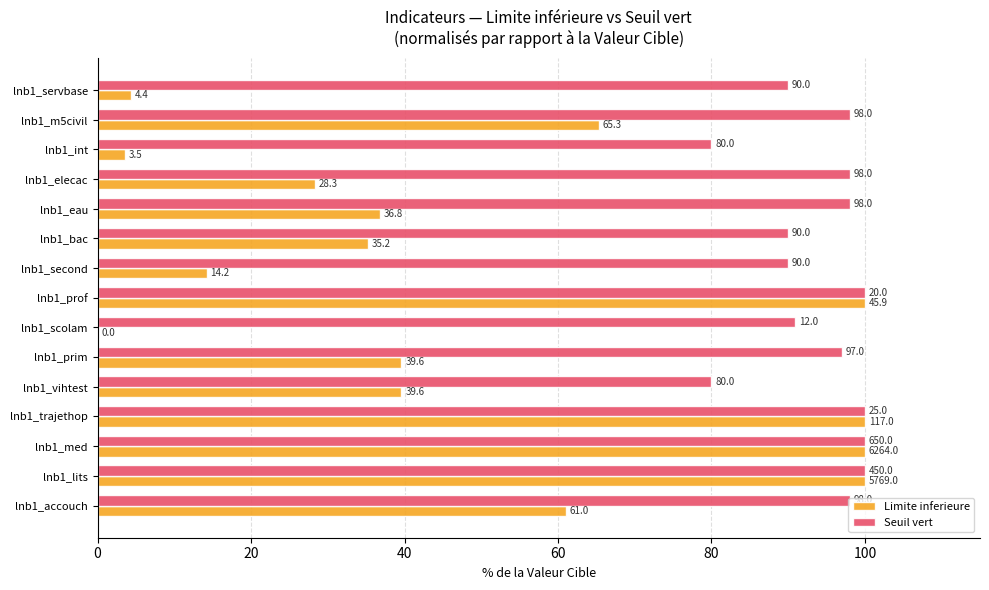

What is the sum of all Limite inferieure values?

727.9